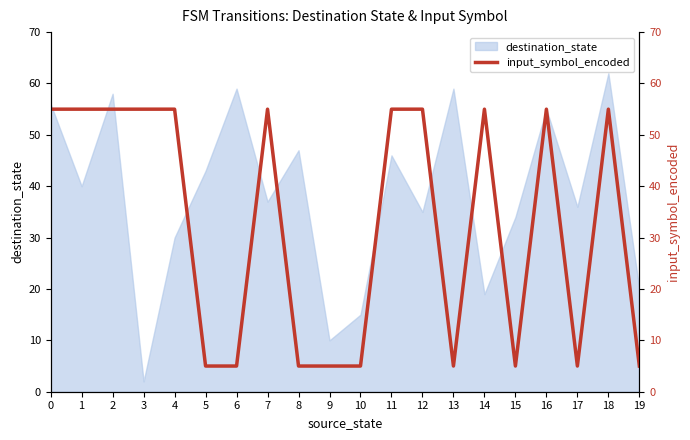

True or false: the data has more than 0 interior local peaks.

True